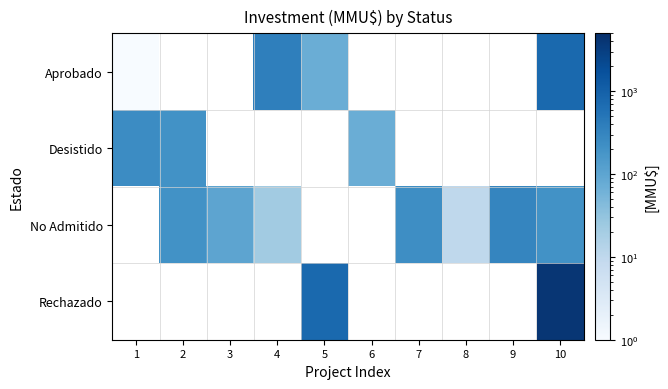

Is the value of No Admitido at 2 greater than the value of Desistido at 4?

No